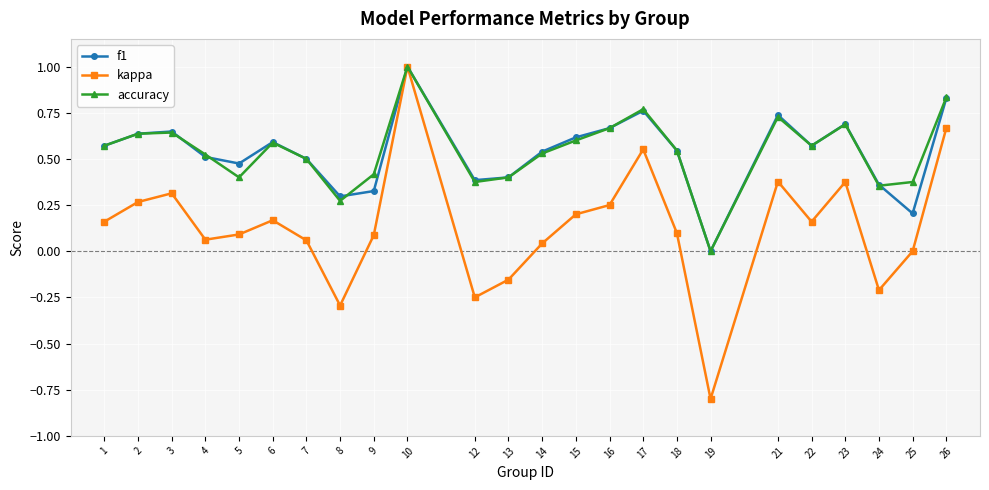

Is the value of accuracy at 18 greater than the value of f1 at 10?

No